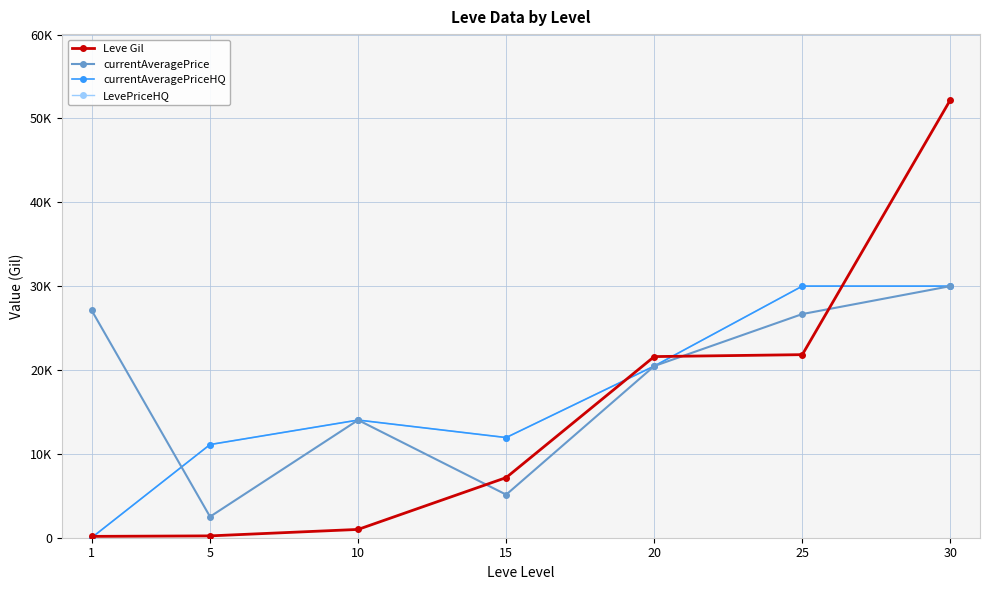

Reading left to right, extract all data points from this chart.

Leve Gil: 160	220	990	7170	21600	21830	52220
currentAveragePrice: 27128	2507	14031	5136	20471	26672	30000
currentAveragePriceHQ: 0	11110	14031	11944	20471	30003	30000
LevePriceHQ: 0	11110	14031	11944	20471	30003	30000